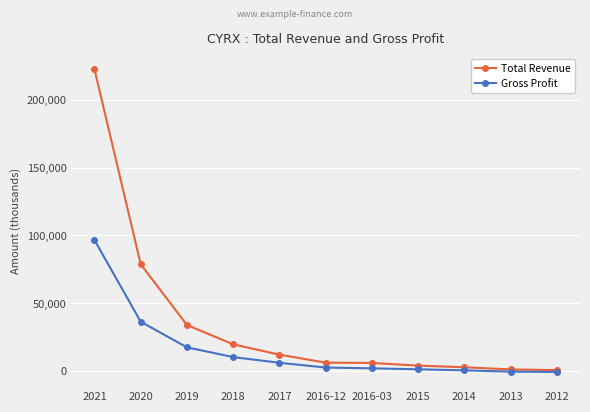

What is the average value of the Total Revenue series?

35191